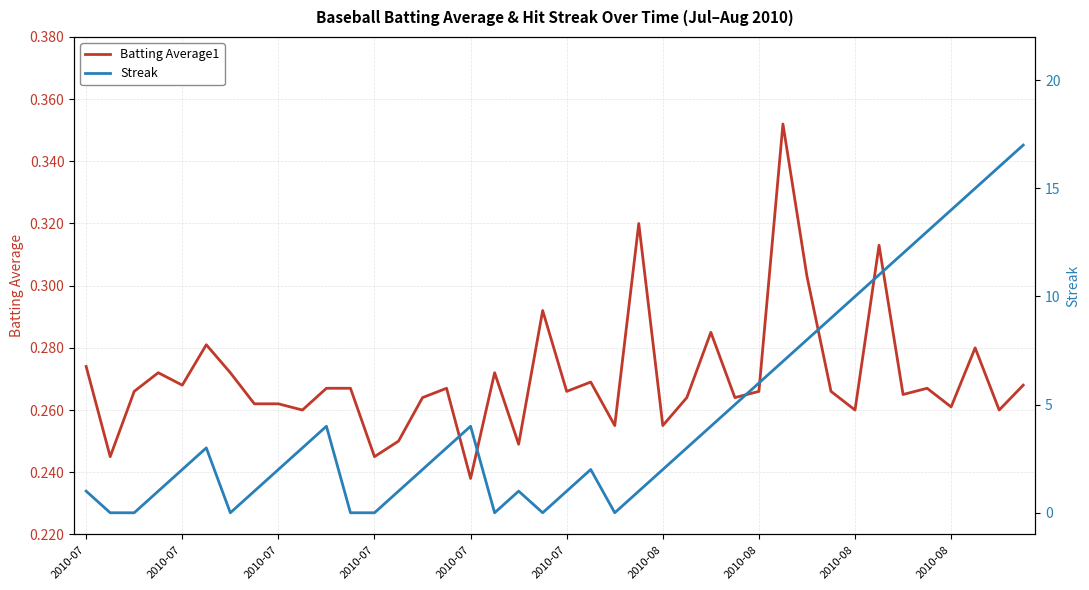

Is it true that Streak equals 3.0 at 25?

True